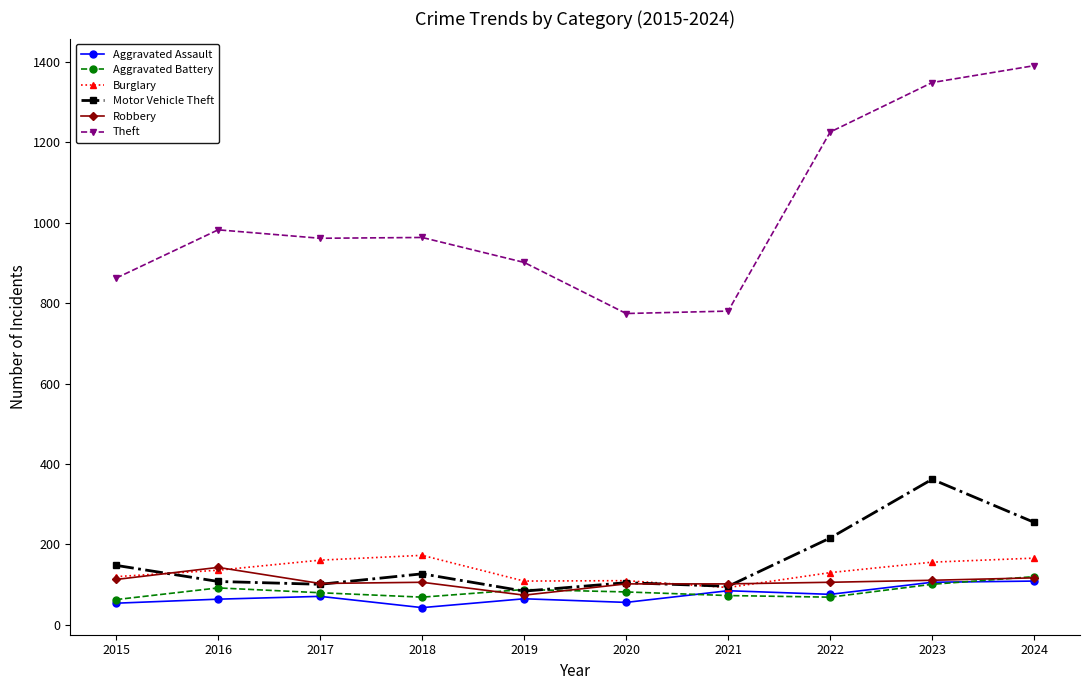

True or false: Burglary has more than 0 points higher than both neighbors.

True